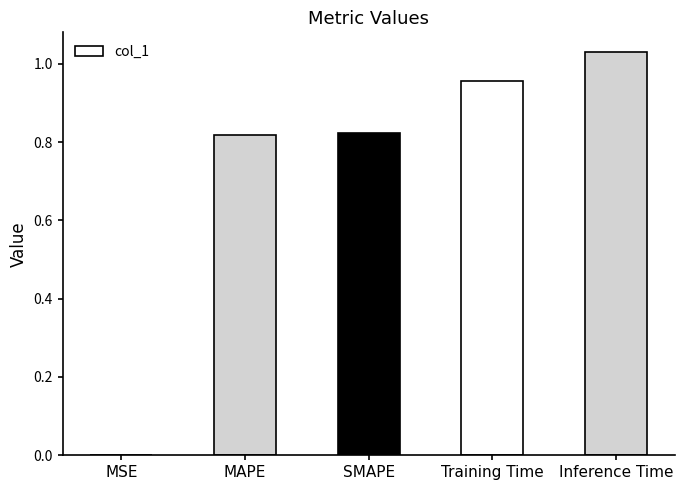

Are the bars horizontal?

No